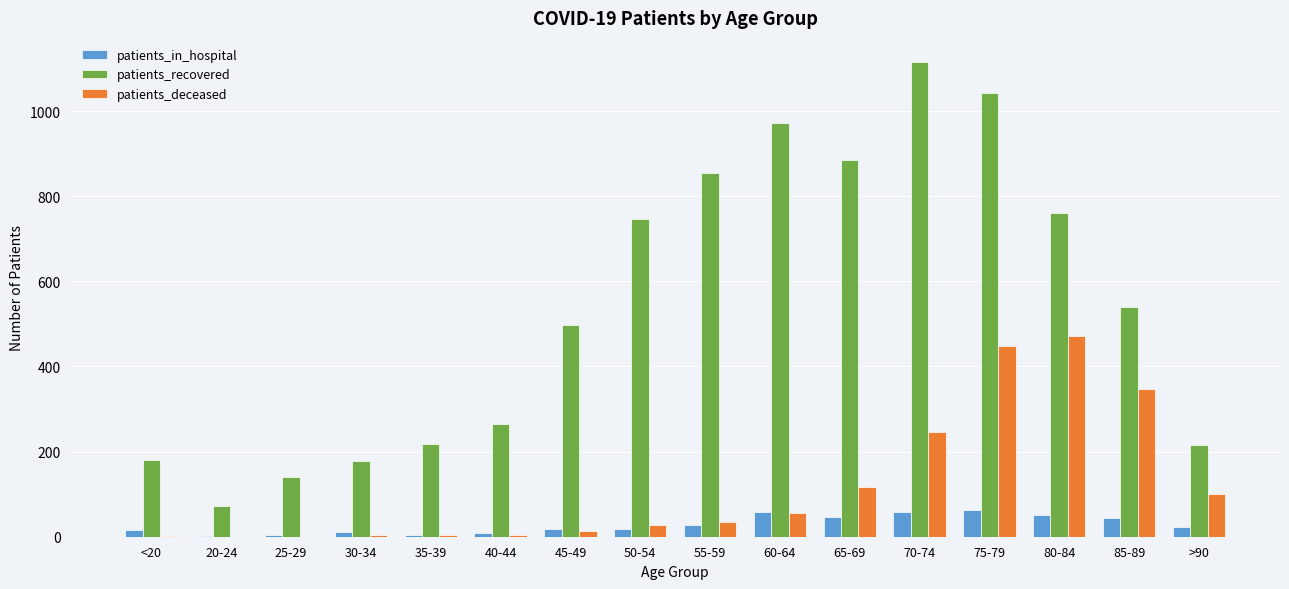

What is the maximum value shown in the chart?

1116